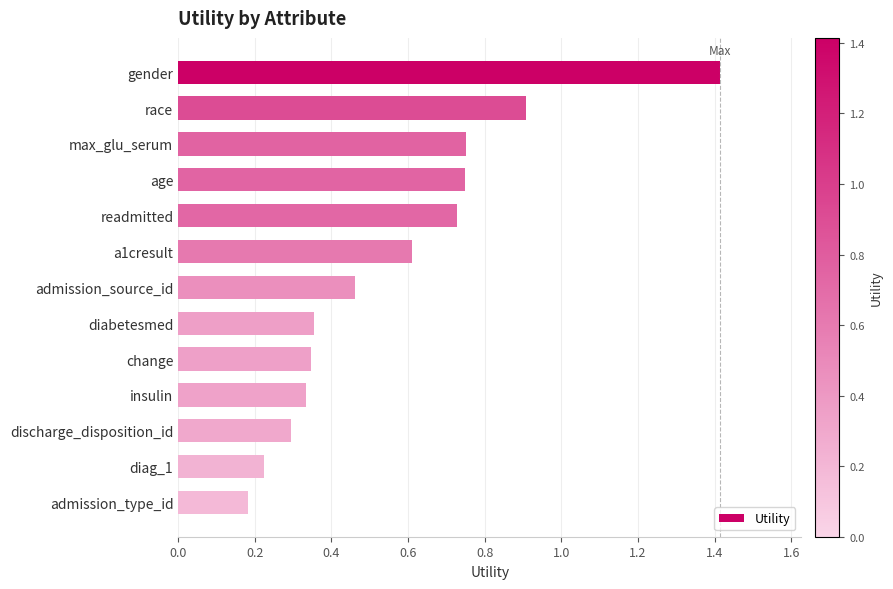

Reading left to right, what are all the values shown in this chart?

1.4	0.9	0.8	0.7	0.7	0.6	0.5	0.4	0.3	0.3	0.3	0.2	0.2